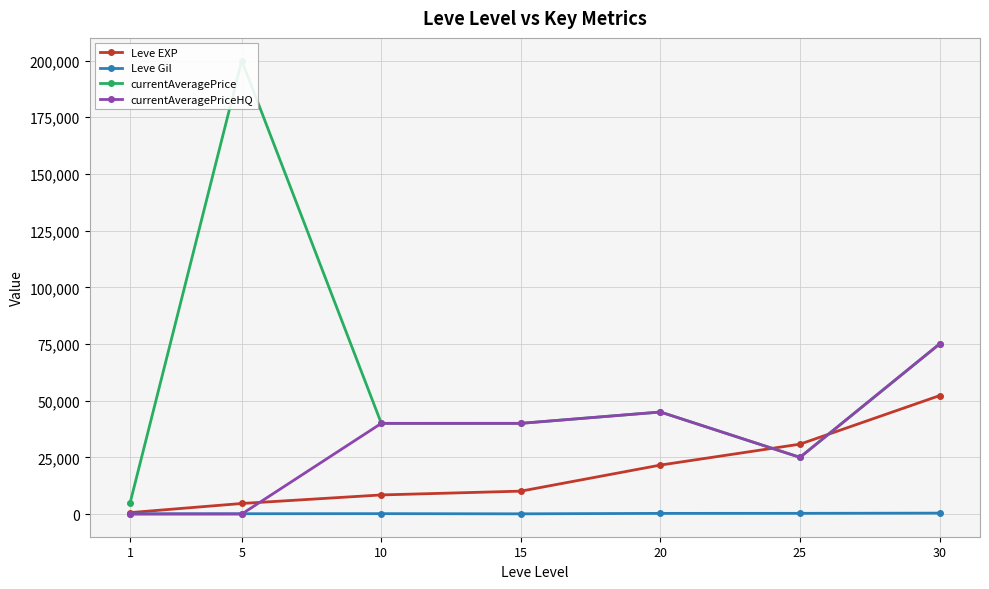

Reading left to right, transcribe all the data shown in this chart.

Leve EXP: 630.0	4660.0	8430.0	10100.0	21600.0	30820.0	52220.0
Leve Gil: 112.0	140.0	172.0	100.0	295.0	317.0	410.0
currentAveragePrice: 4966.3	200000.0	39995.0	40000.0	45000.0	25000.0	75000.0
currentAveragePriceHQ: 0.0	0.0	39995.0	40000.0	45000.0	25000.0	75000.0